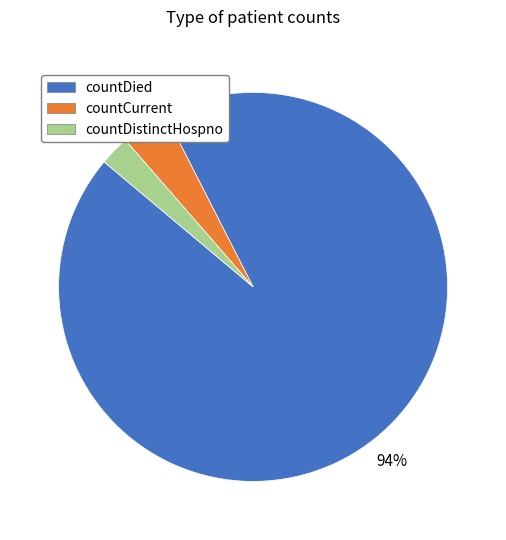

The countDistinctHospno slice represents 9% of the pie. True or false?

False